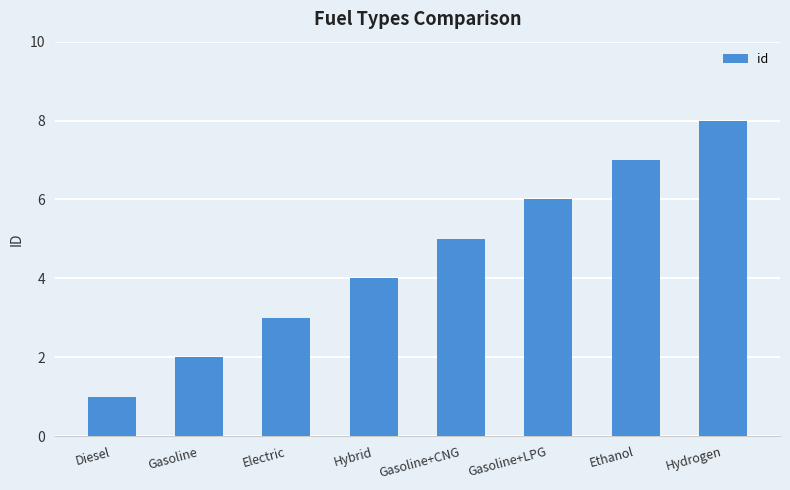

What is the minimum value shown in the chart?

1